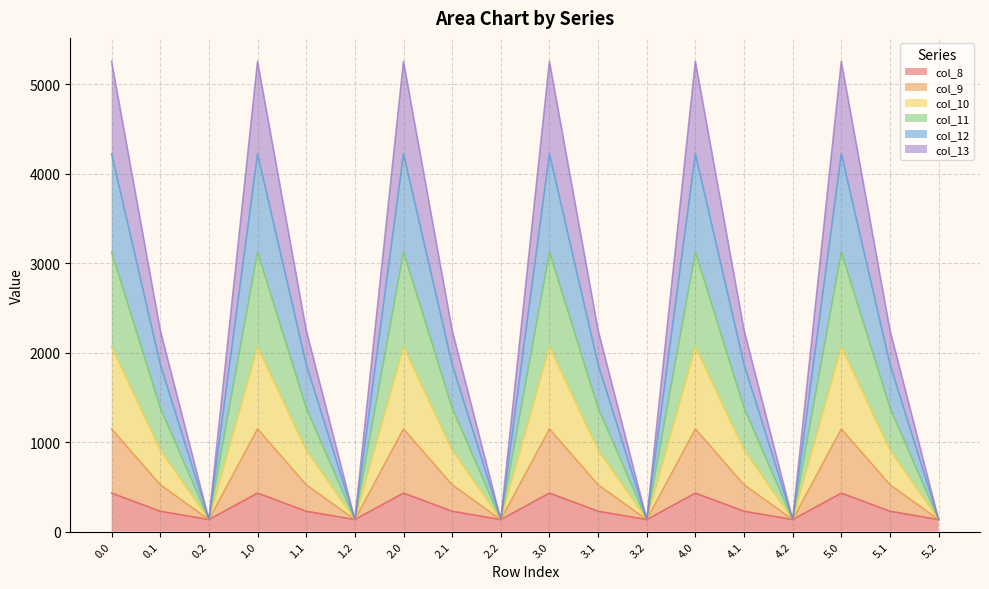

What is the label of the 5th point from the left?

1.1